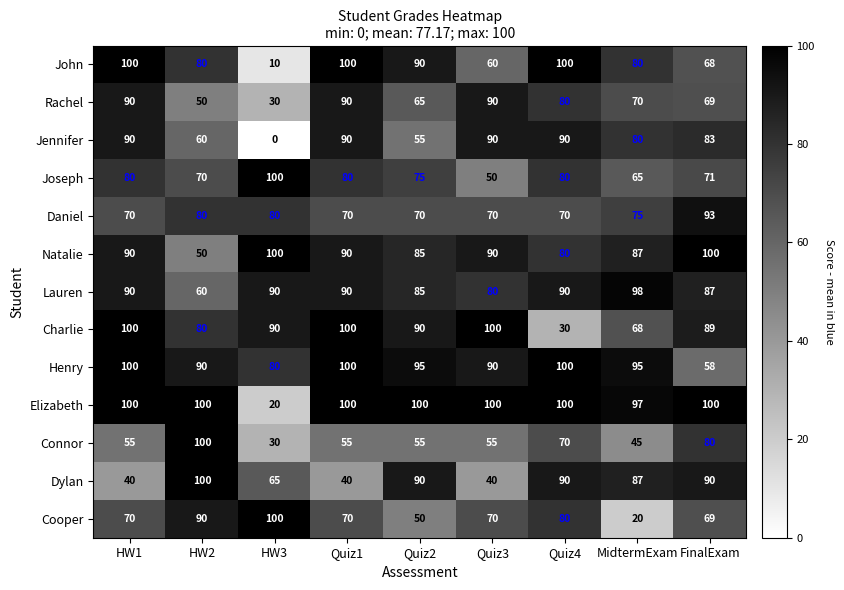

Which category has the lowest value across all series?

HW3